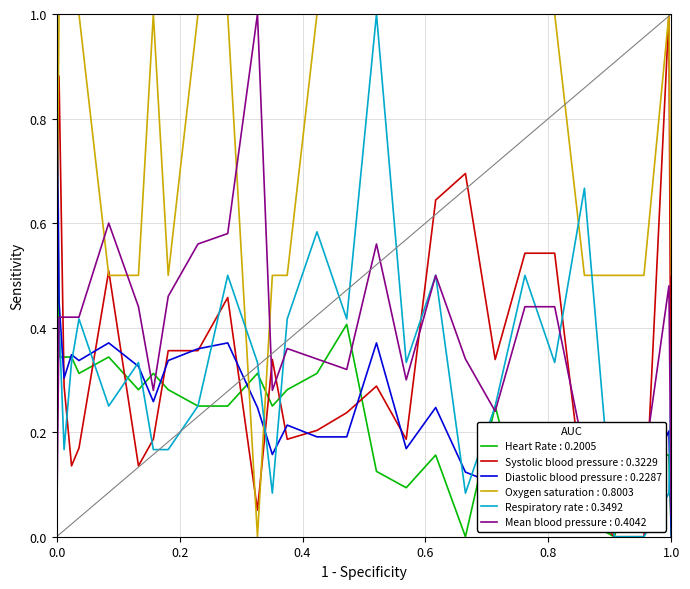

Which series has the largest total across all categories?

Oxygen saturation : 0.8003